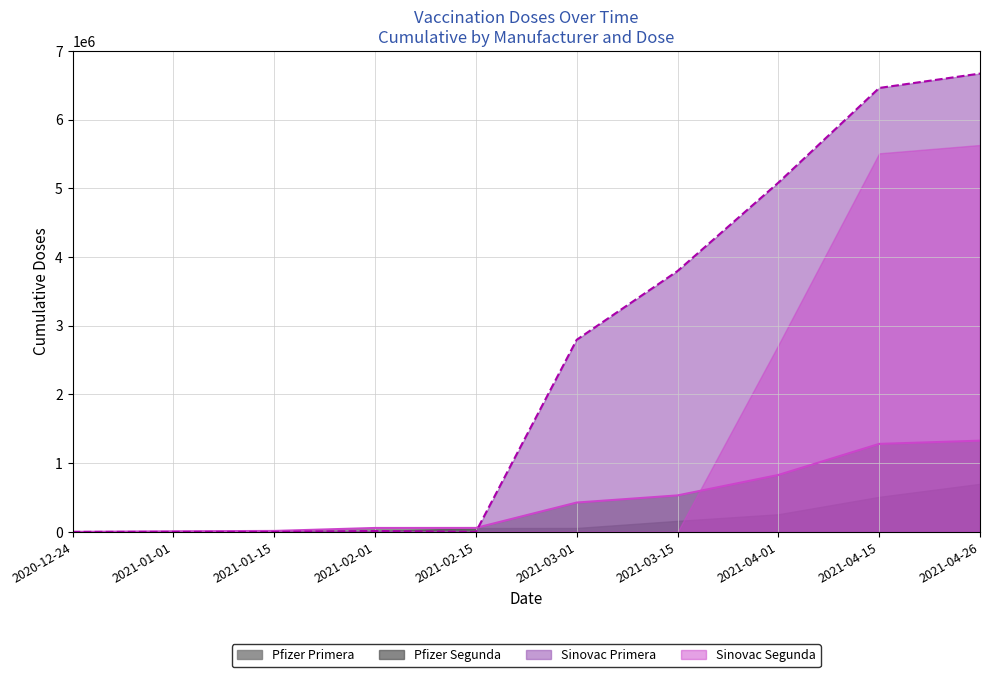

Which series changed the most between 2021-03-15 and 2021-04-15?

Sinovac Segunda